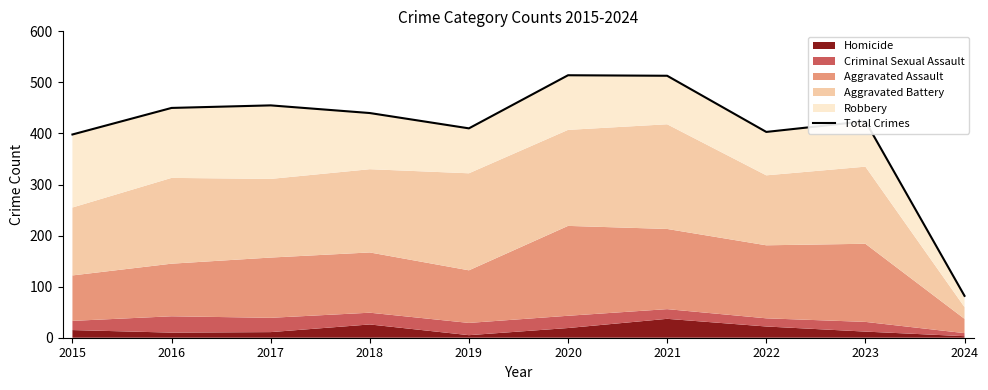

Where is the data nearest to the value 298?

2015